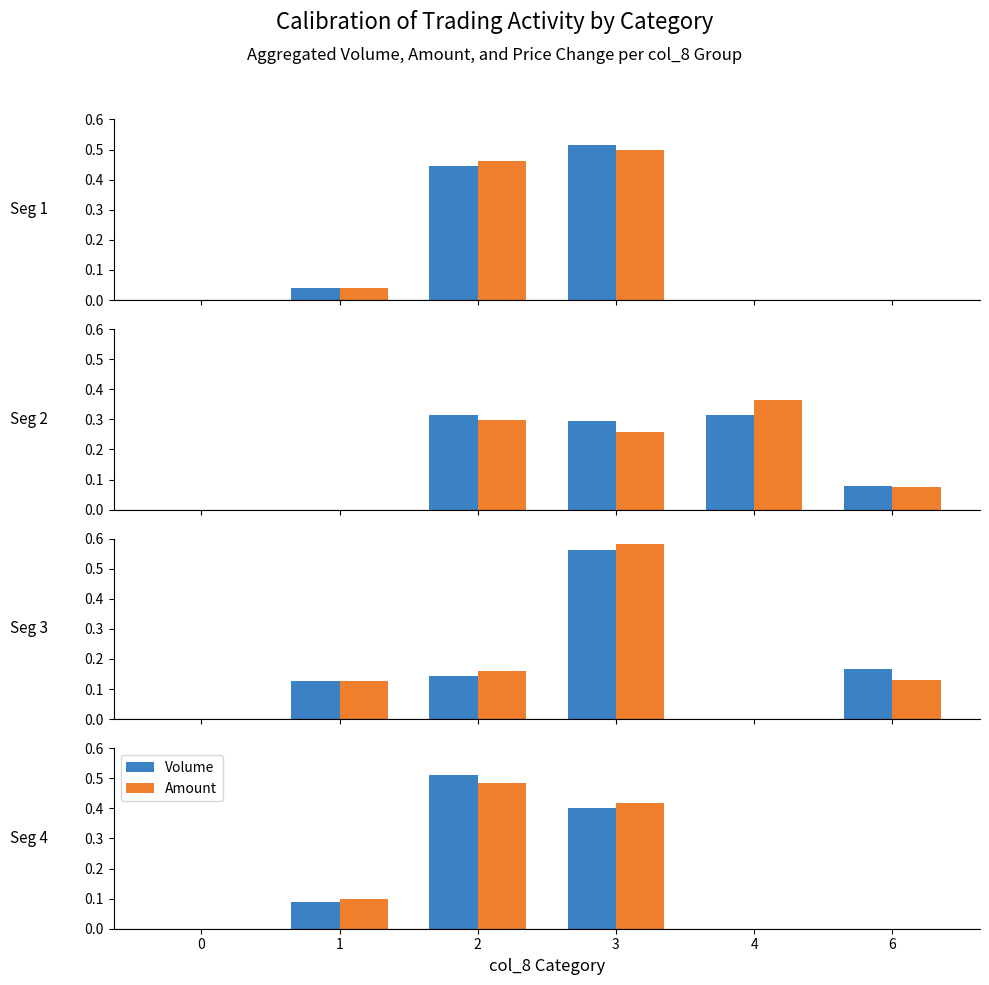

Read the Volume value at 1.

0.1